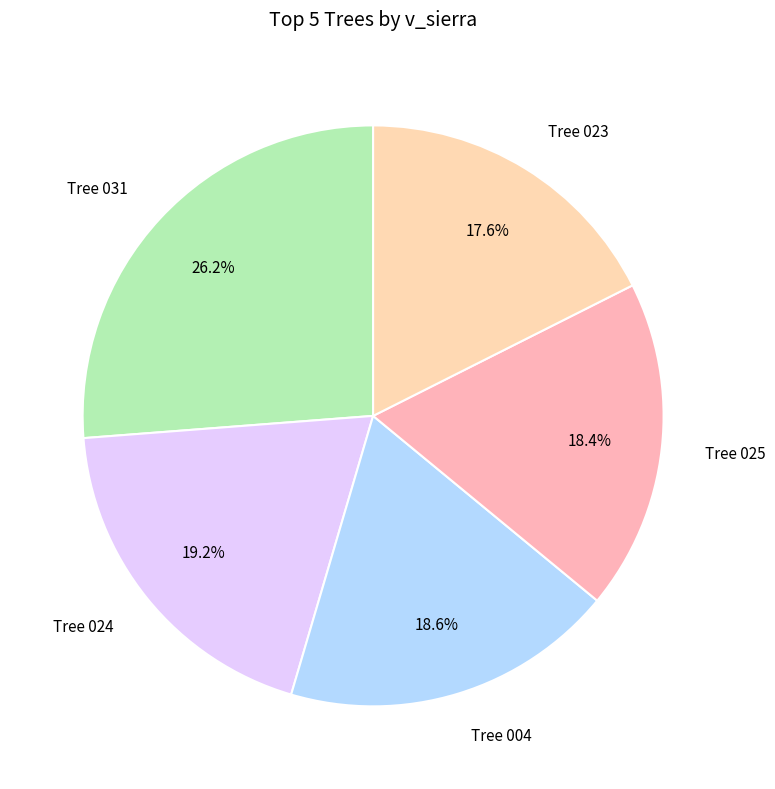

Is Tree 025 the majority of the pie?

No